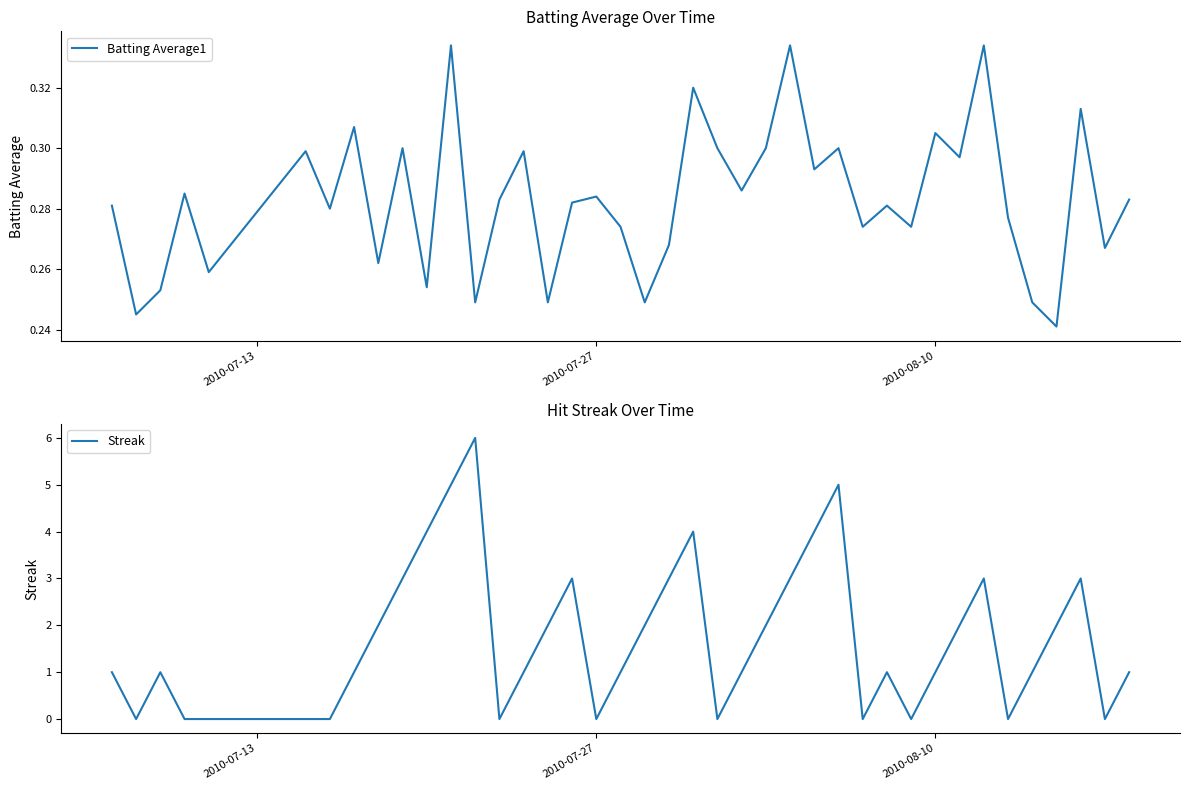

List the series in order of their overall mean, lowest first.

Batting Average1, Streak